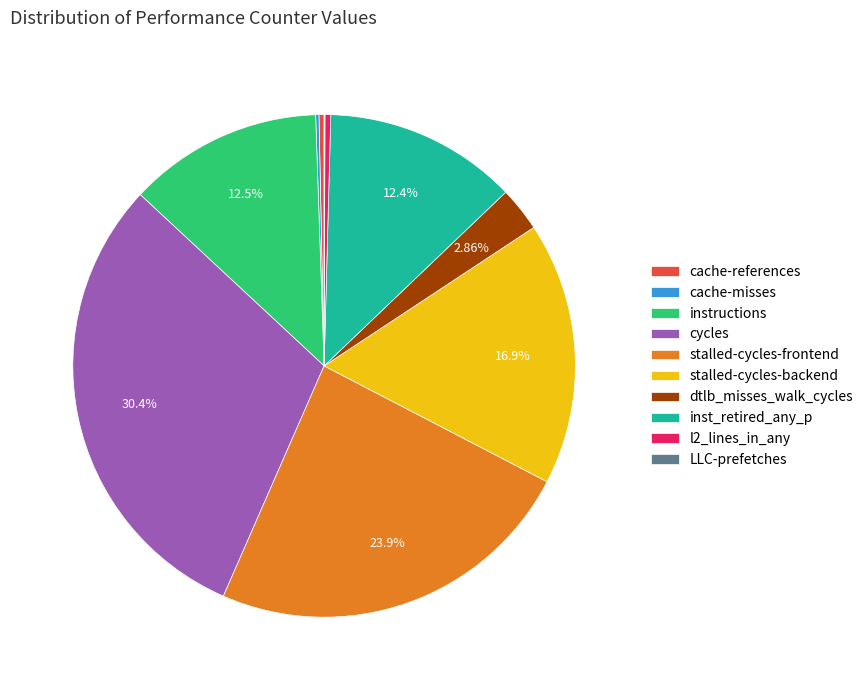

Do stalled-cycles-backend and cache-references together represent more than half of the pie?

No